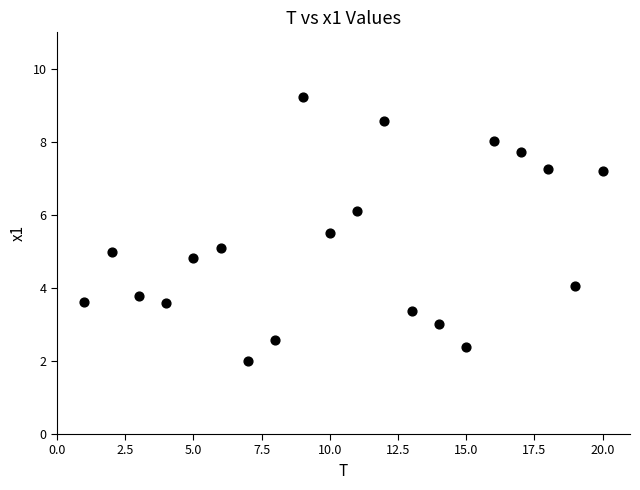

What is the range of X values (max minus min)?

19.0